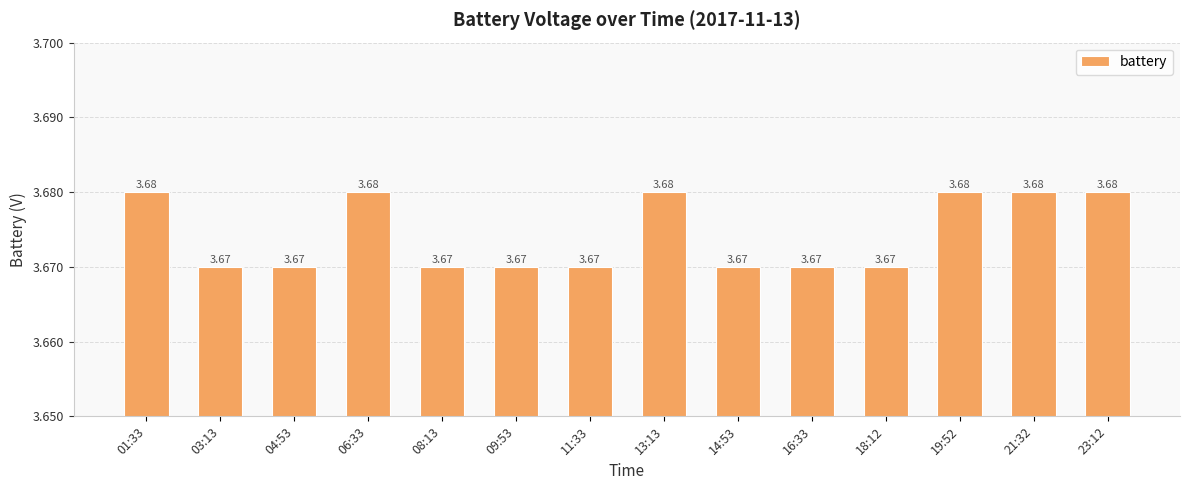

Between 21:32 and 11:33, which is larger?

21:32